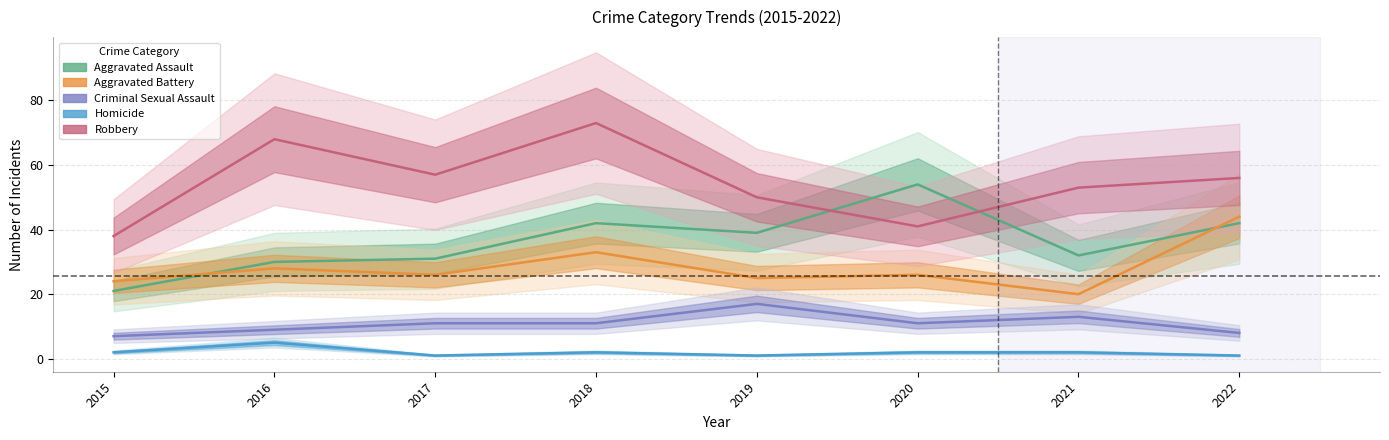

At how many categories does at least one series exceed 2?

8